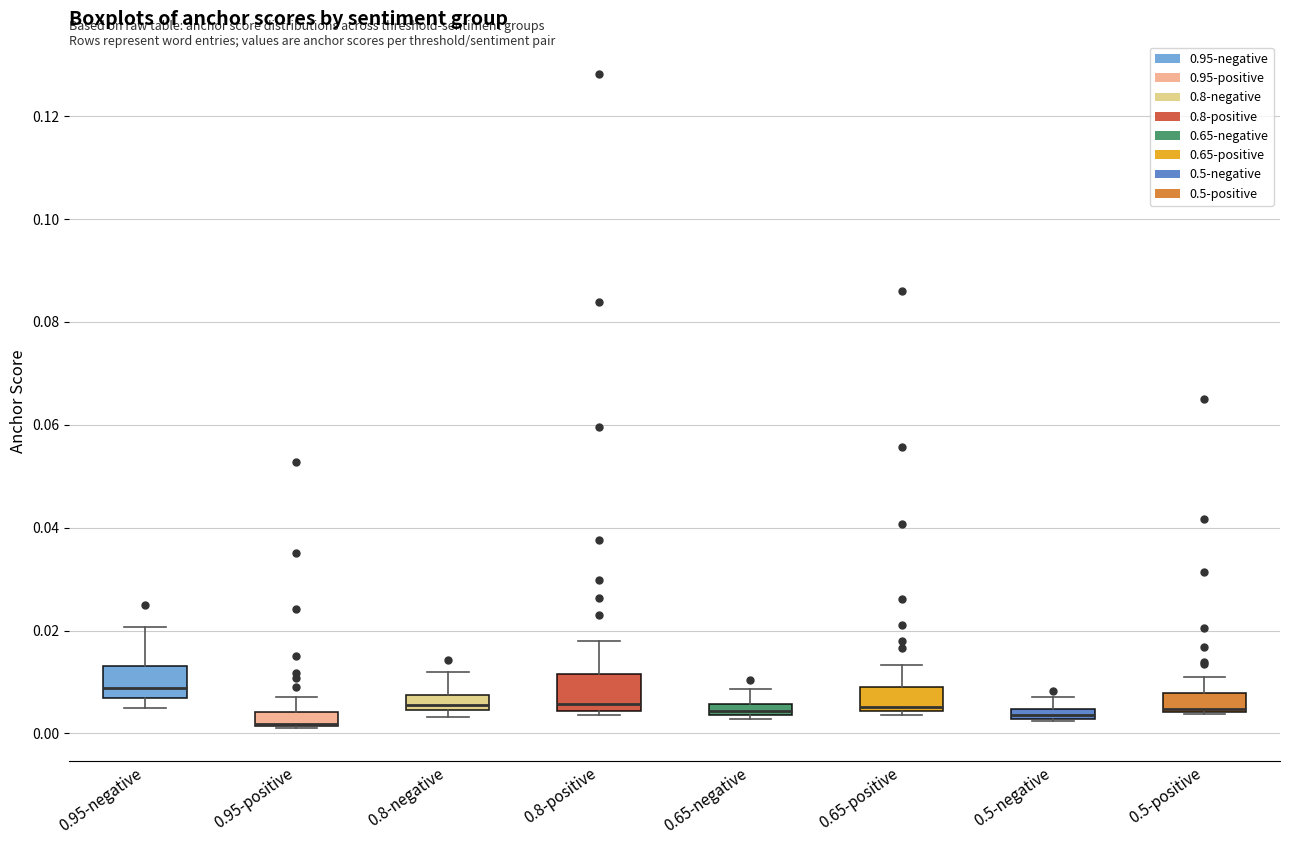

Which box has the highest median line?

0.95-negative